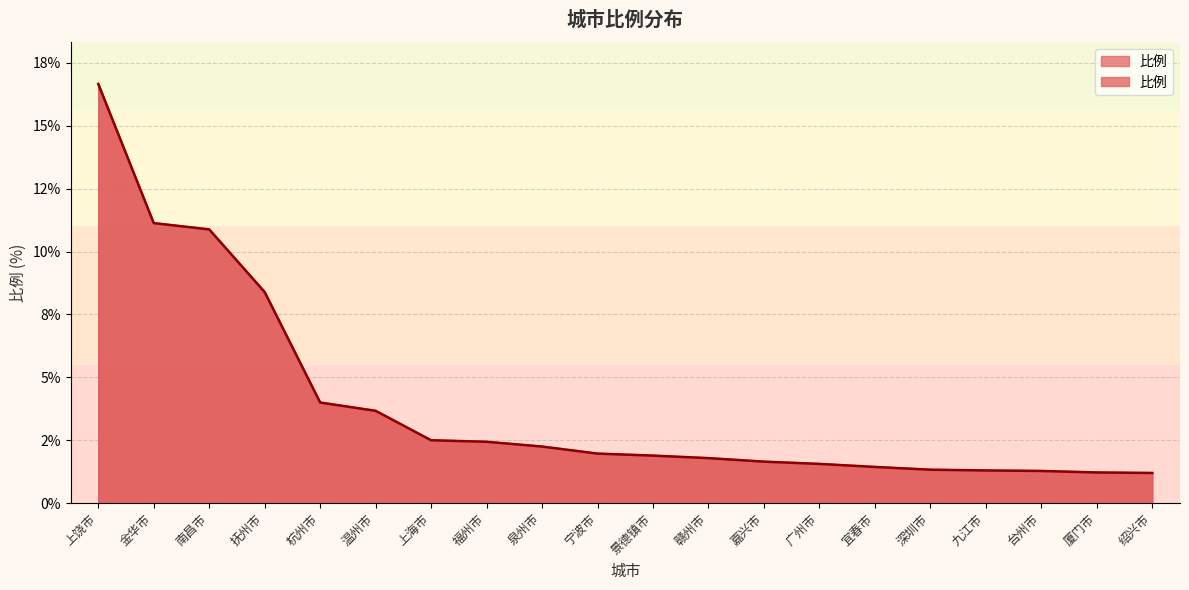

What is the sum of the values at 金华市 and 宜春市?

12.6